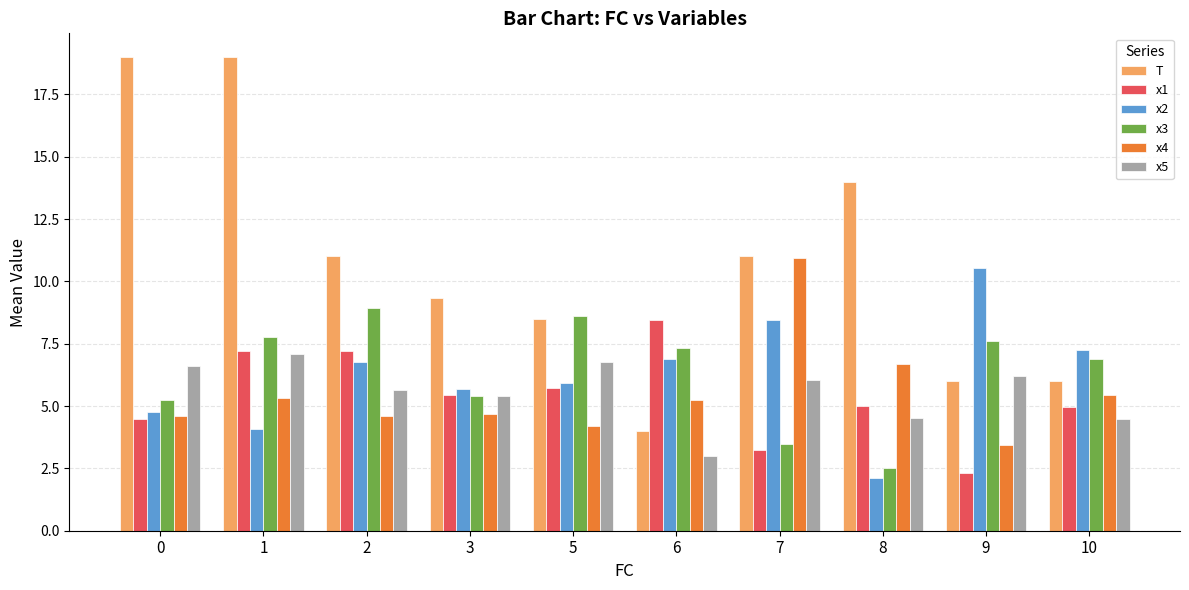

What is the maximum value shown in the chart?

19.0